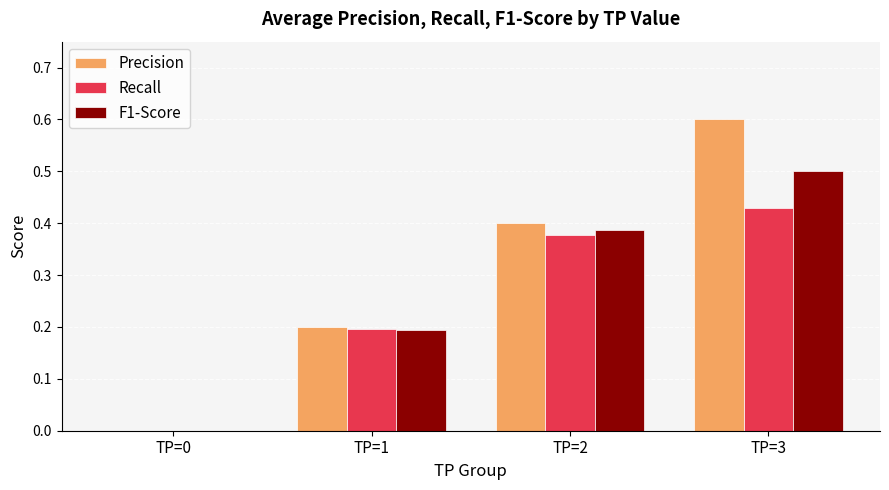

How many F1-Score values are between 0 and 1?

4